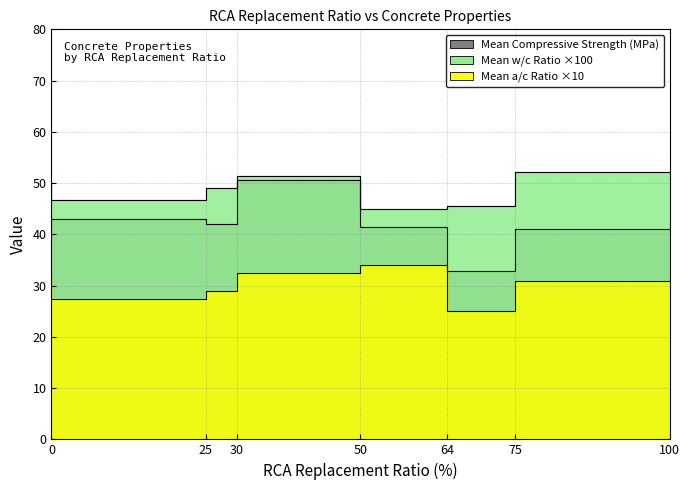

What is the difference between the maximum and minimum values in the Mean Compressive Strength (MPa) series?

11.5